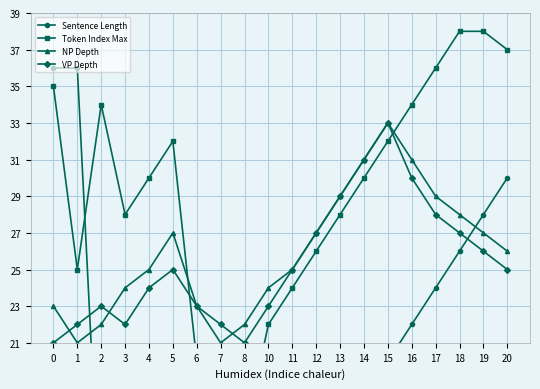

How many times do Token Index Max and Sentence Length cross each other?

1